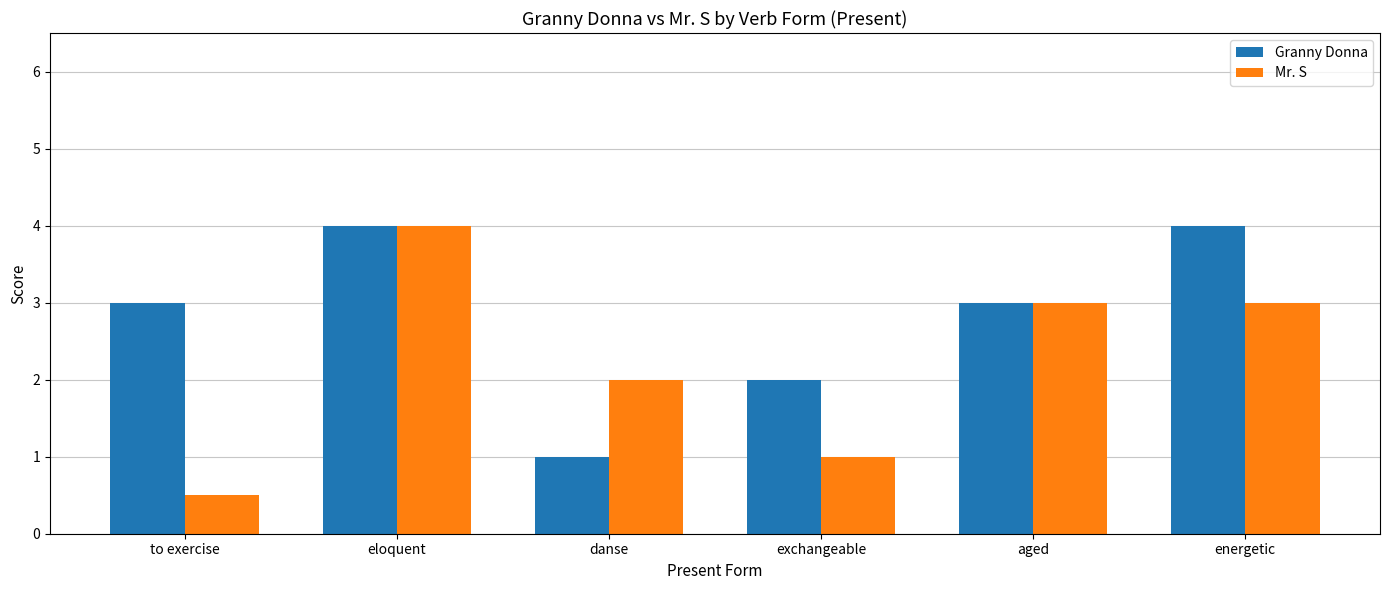

Reading left to right, list all the values displayed in this chart.

Granny Donna: to exercise=3.0	eloquent=4.0	danse=1.0	exchangeable=2.0	aged=3.0	energetic=4.0
Mr. S: to exercise=0.5	eloquent=4.0	danse=2.0	exchangeable=1.0	aged=3.0	energetic=3.0